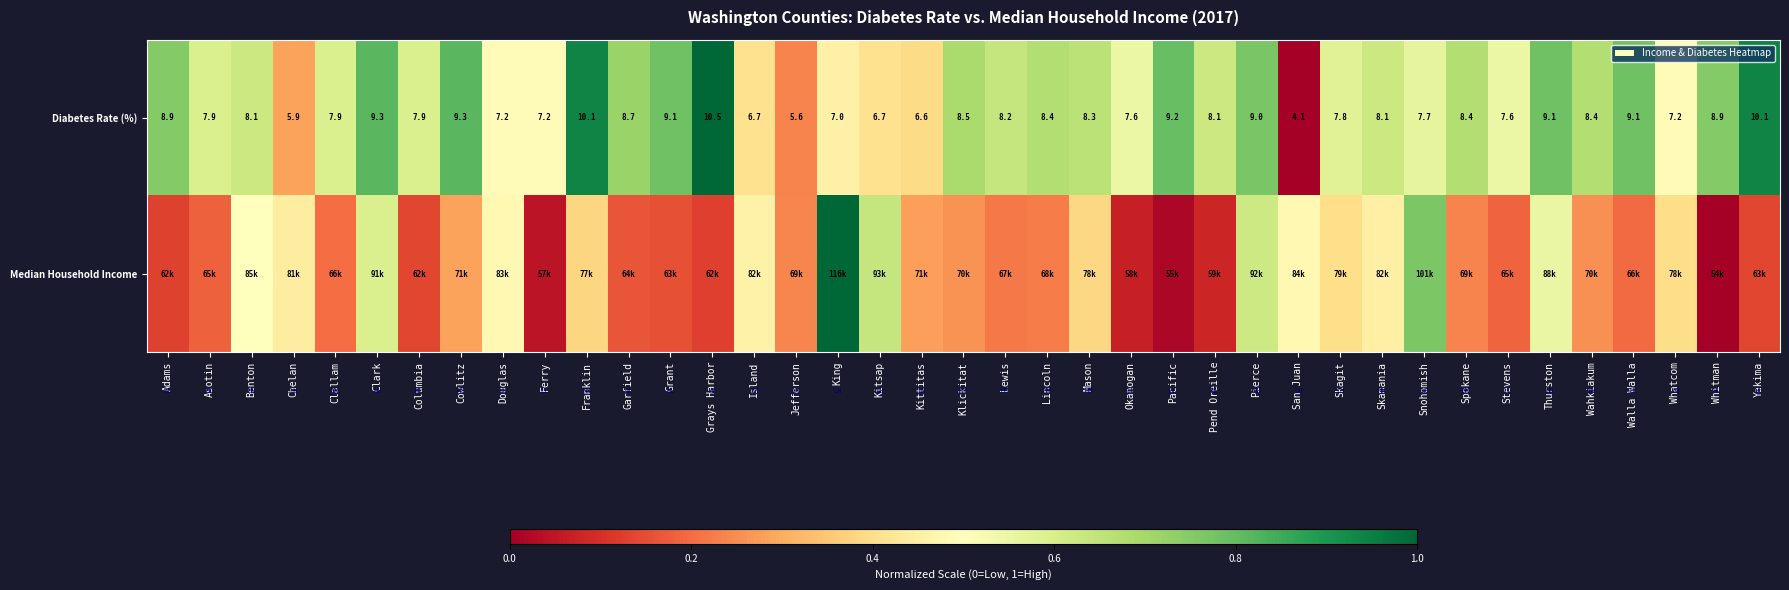

At which label is Diabetes Rate (%) closest to 7?

King